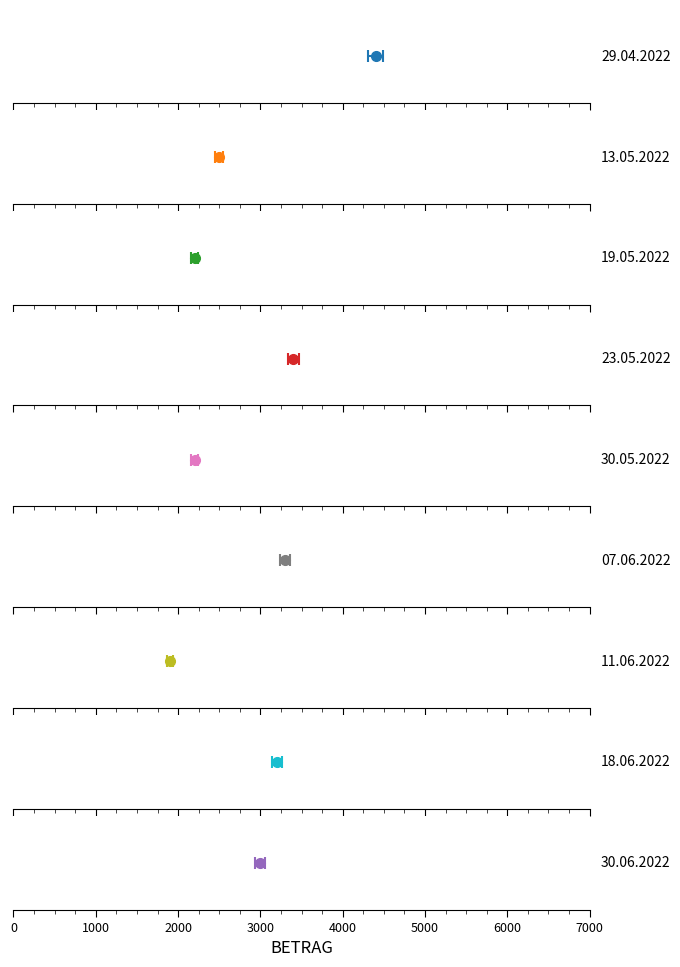

Where is the data nearest to the value 3150?

18.06.2022